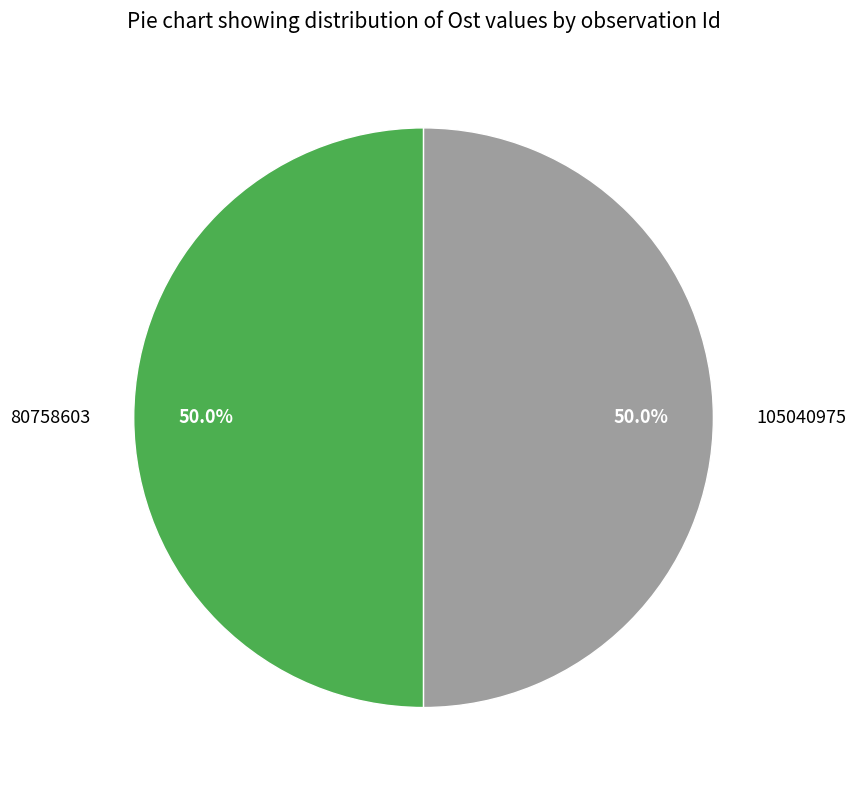

Is the sum of 80758603 and 105040975 greater than half?

Yes